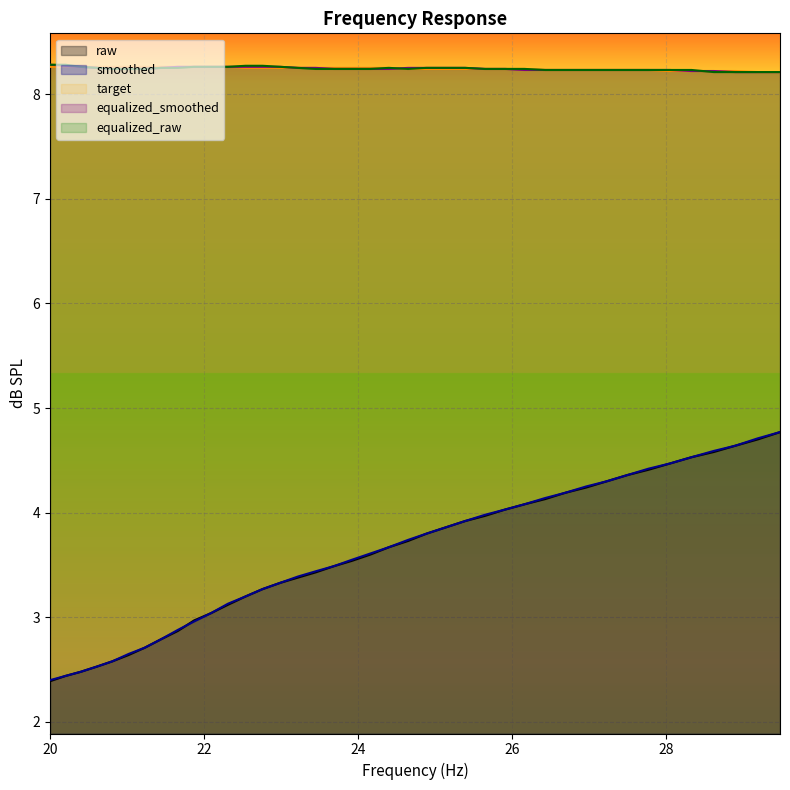

Count the equalized_smoothed values in the range 8 to 9.

40